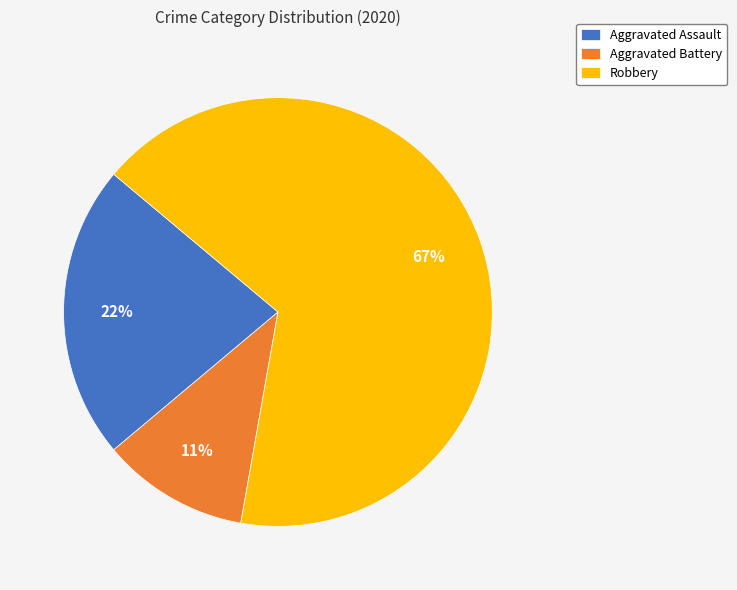

To the nearest percent, what is the difference between the largest and smallest slice percentages?

56%